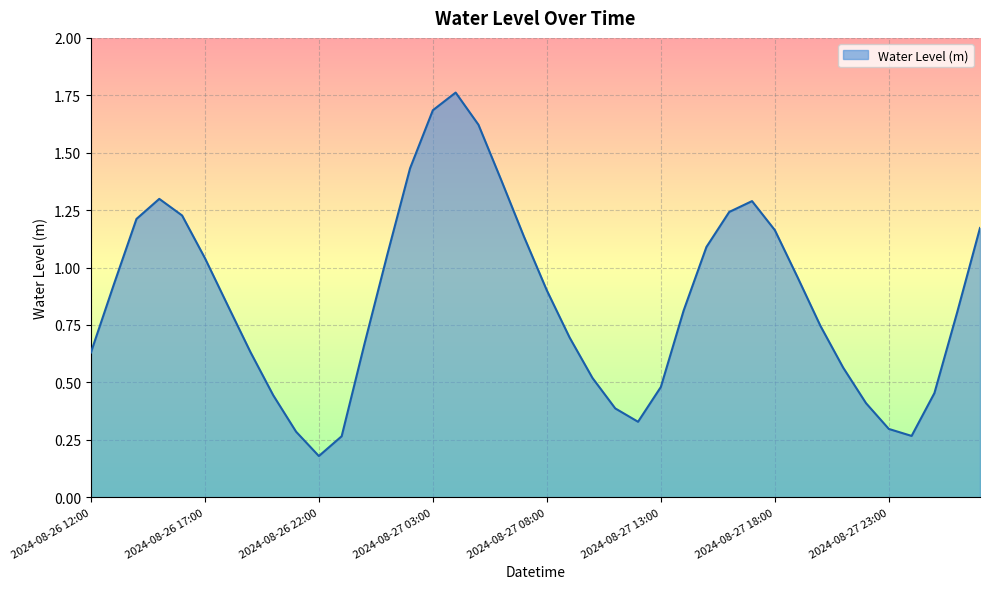

Is this an area chart (filled region under the line)?

Yes